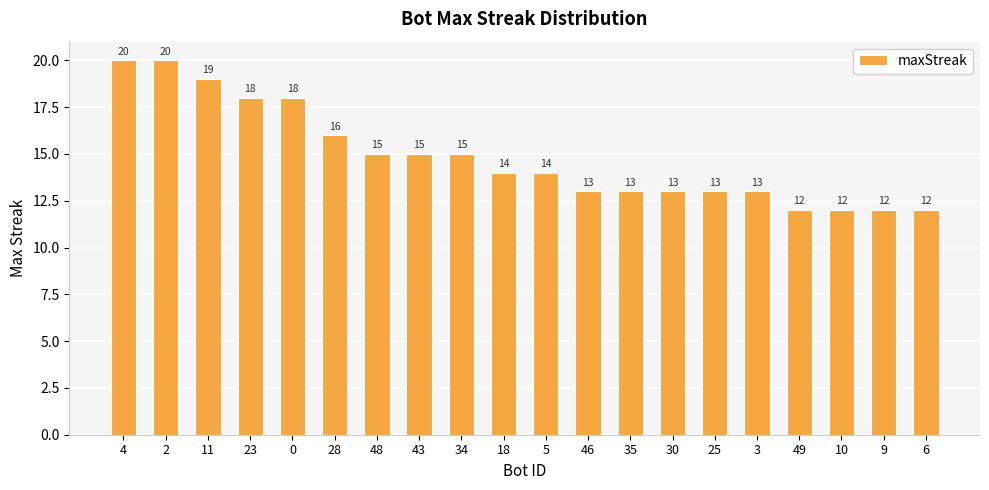

What is the label of the 16th bar from the left?

3